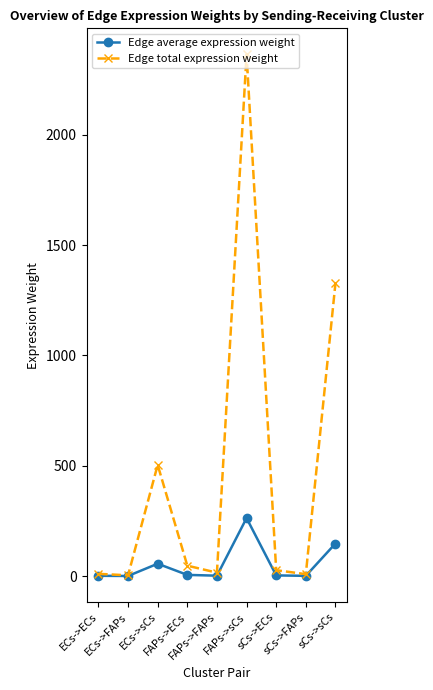

What is the difference between the second highest and second lowest values in the Edge average expression weight series?

146.5